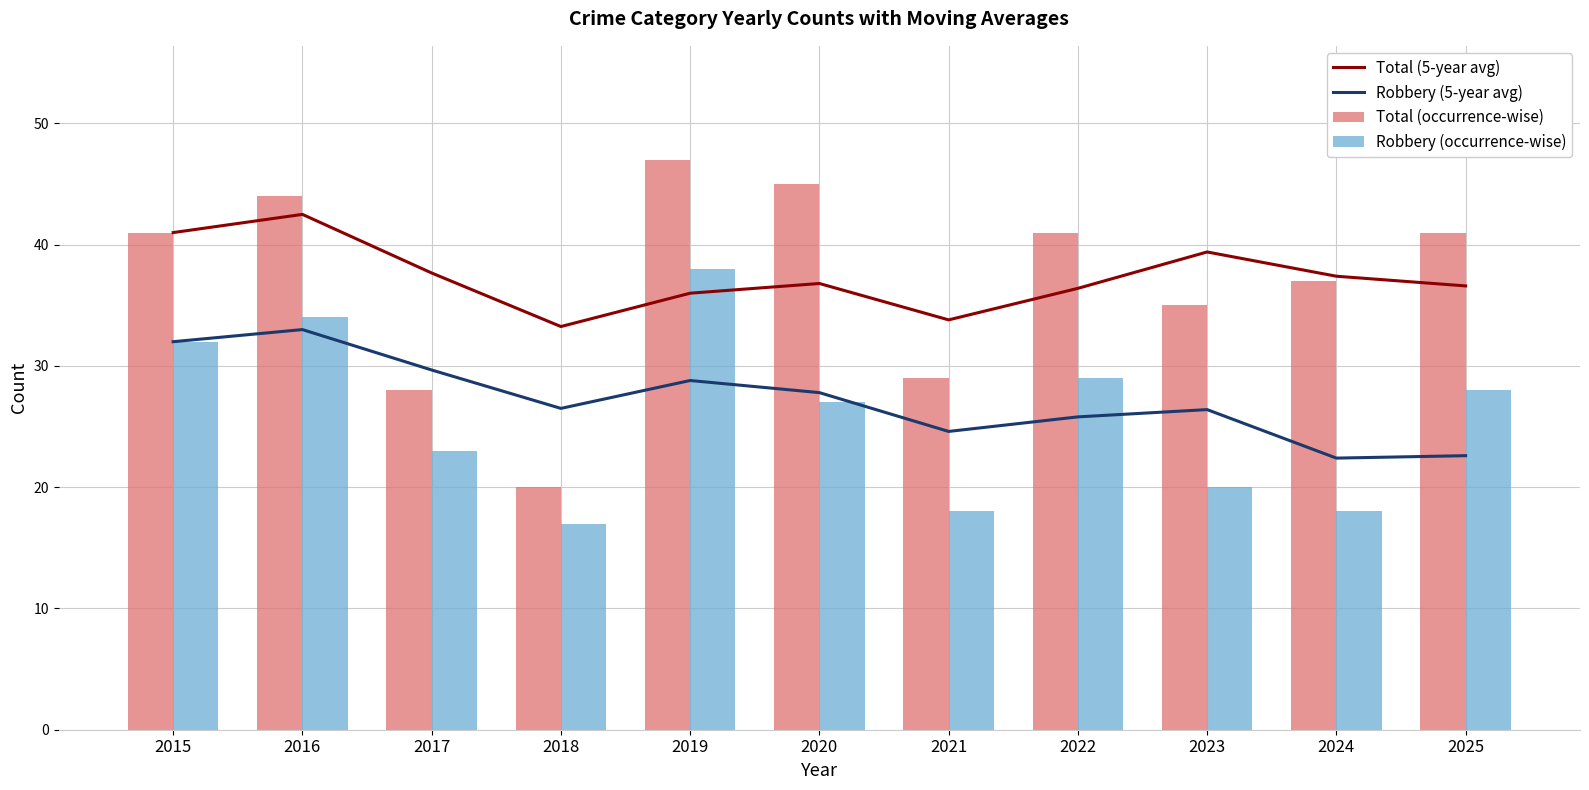

What is the value of the Total (occurrence-wise) bar at the 7th from the left?

29